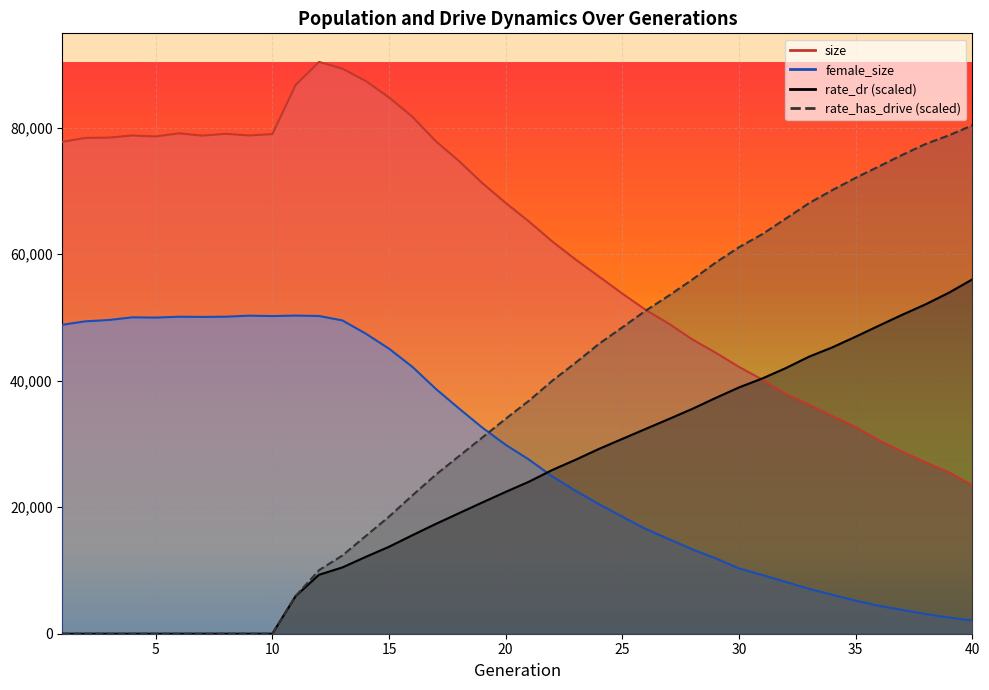

List the labels in order of rate_dr value, smallest first.

1, 2, 3, 4, 5, 6, 7, 8, 9, 10, 11, 12, 13, 14, 15, 16, 17, 18, 19, 20, 21, 22, 23, 24, 25, 26, 27, 28, 29, 30, 31, 32, 33, 34, 35, 36, 37, 38, 39, 40